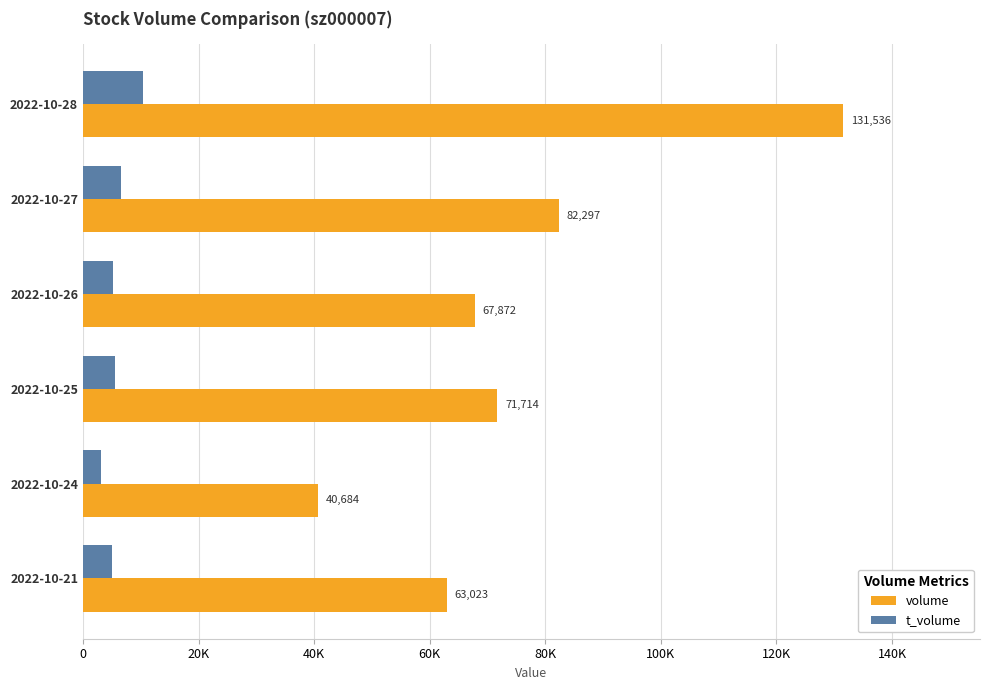

What are all the series names shown in the legend?

volume, t_volume